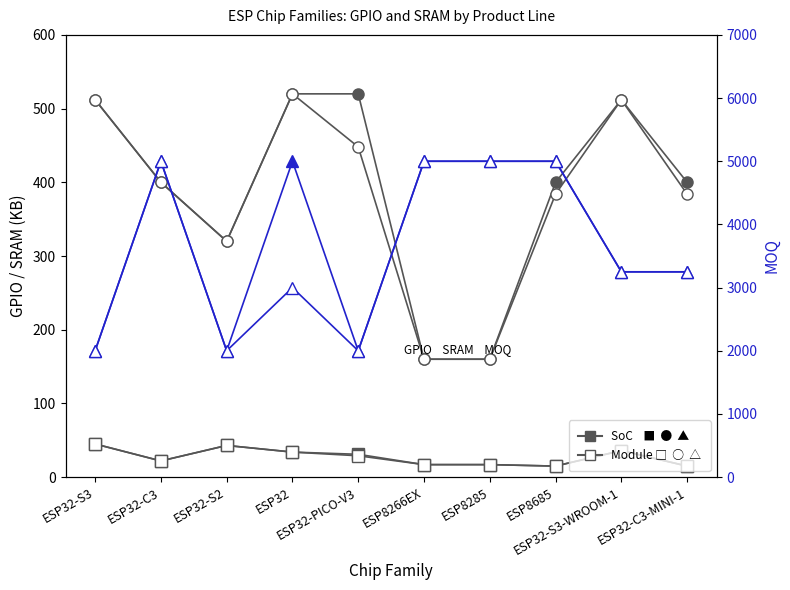

What is the difference between the SRAM (SoC) values at ESP32-S3-WROOM-1 and ESP8266EX?

352